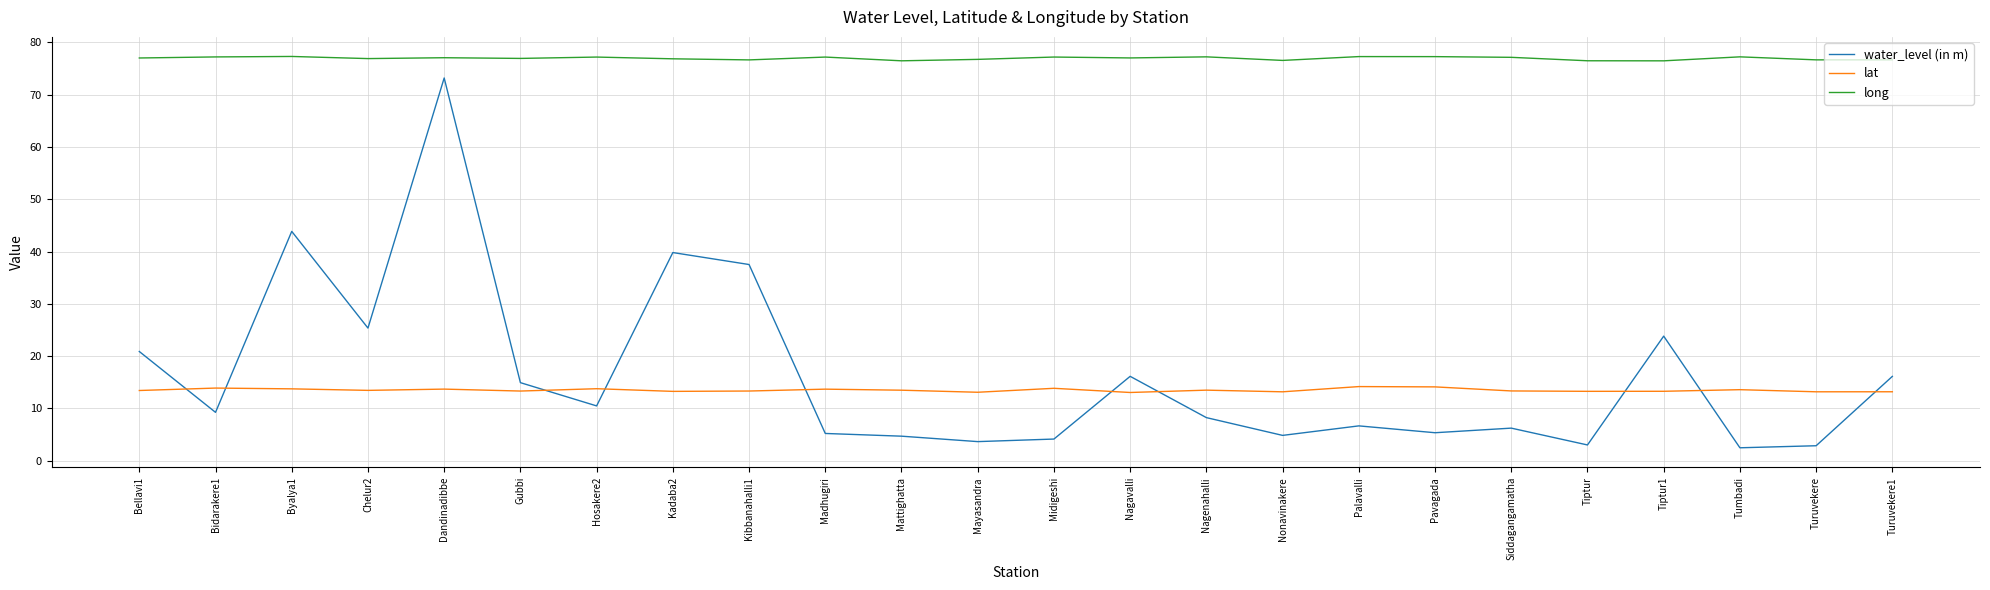

What are all the series names shown in the legend?

water_level (in m), lat, long